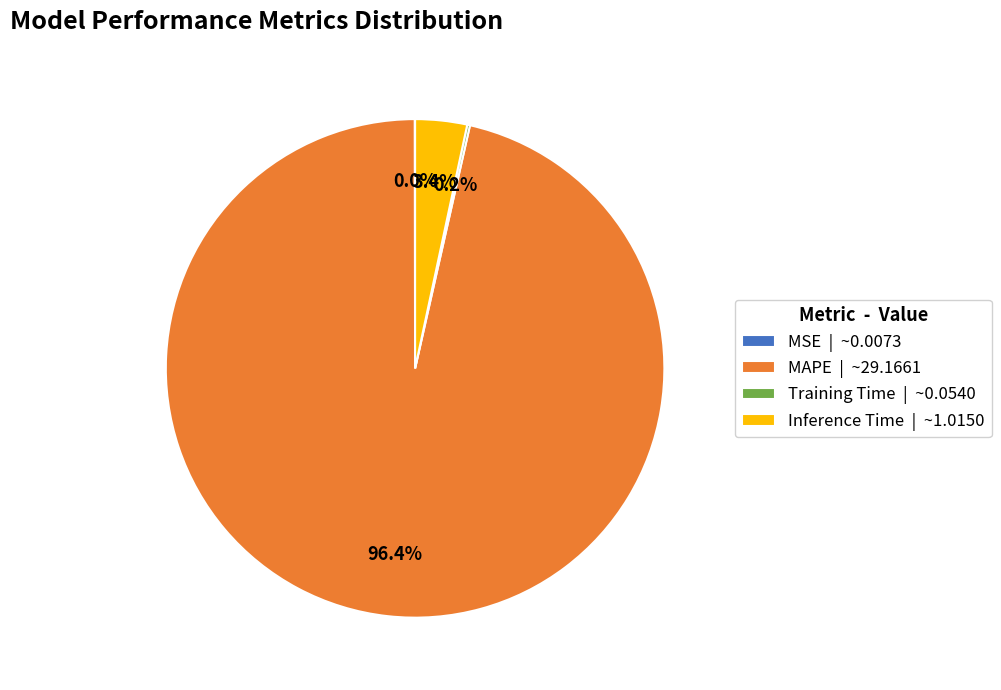

What percentage is the Inference Time slice, to the nearest percent?

3%